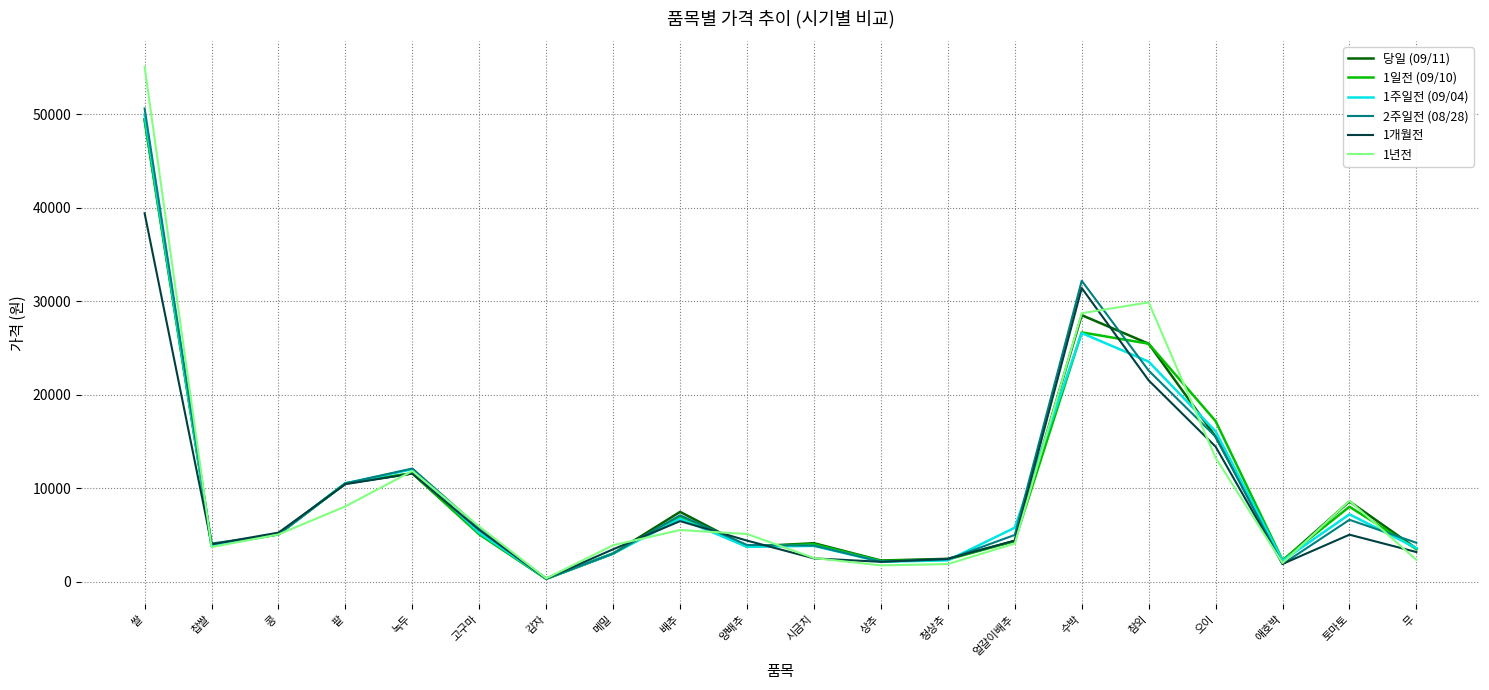

Is the value of 1년전 at 팥 greater than the value of 1주일전 (09/04) at 양배추?

Yes